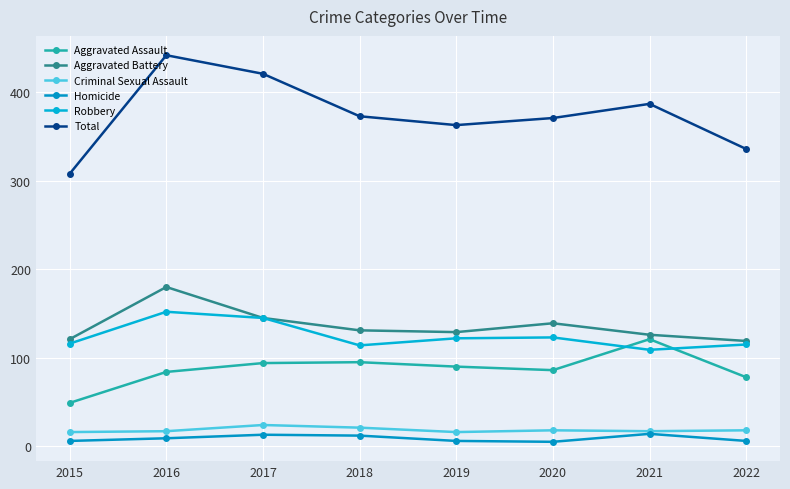

True or false: Aggravated Battery has more than 1 points higher than both neighbors.

True